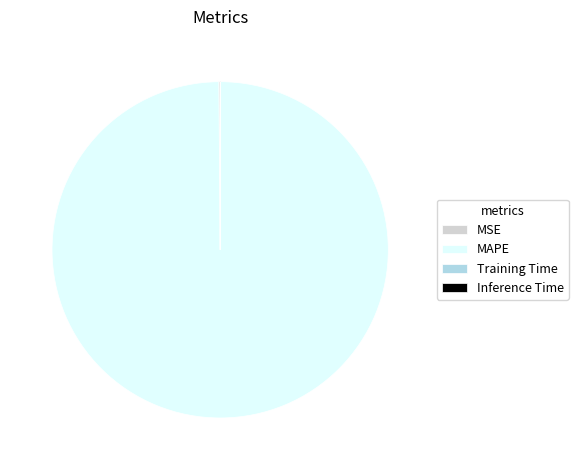

True or false: MAPE accounts for 100% of the total.

True